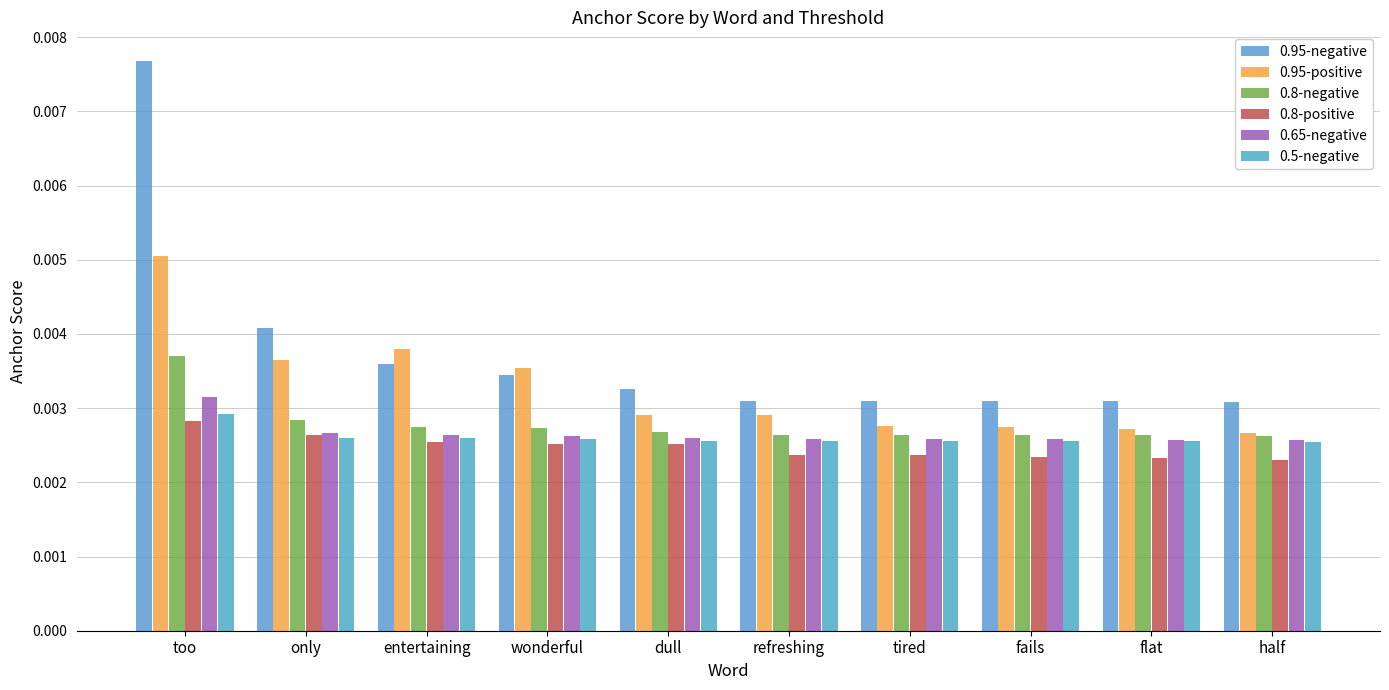

Which has a higher value, flat or wonderful?

wonderful